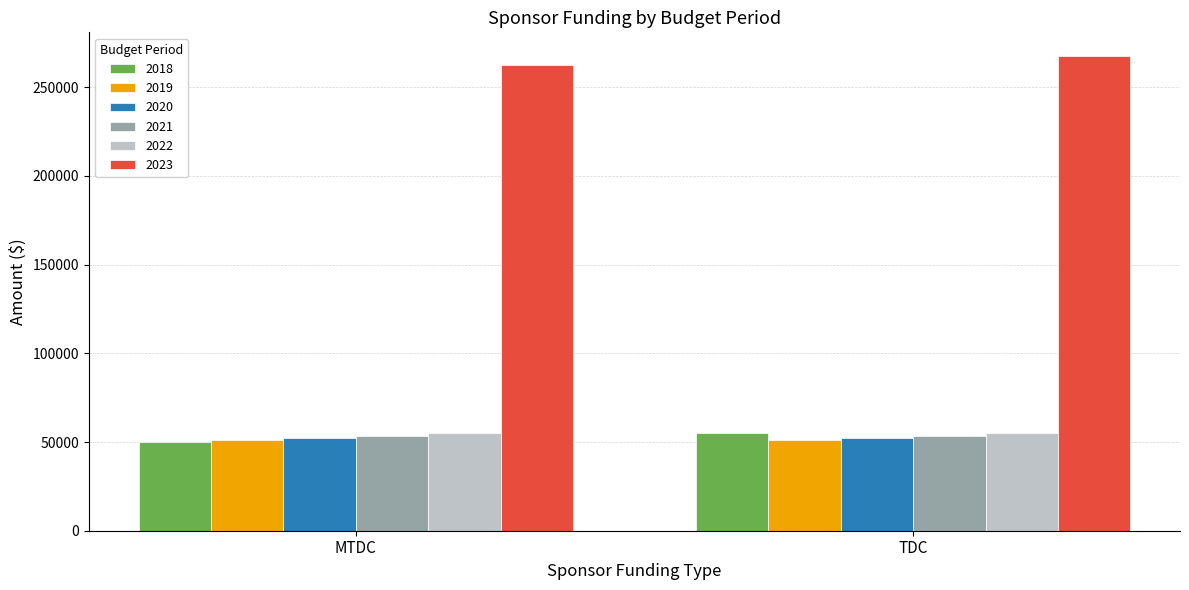

What is the label of the 2nd bar from the right?

MTDC